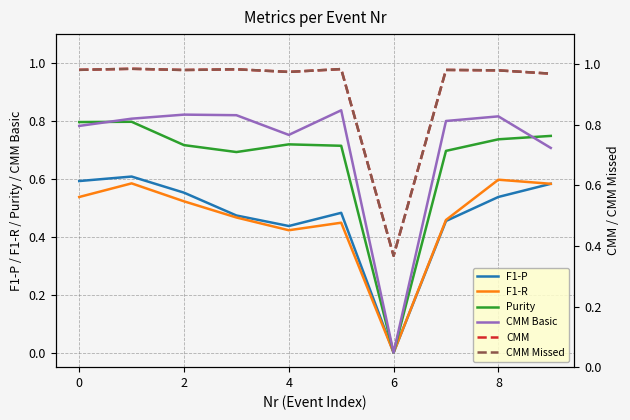

What is the difference between the maximum and minimum values in the F1-P series?

0.6